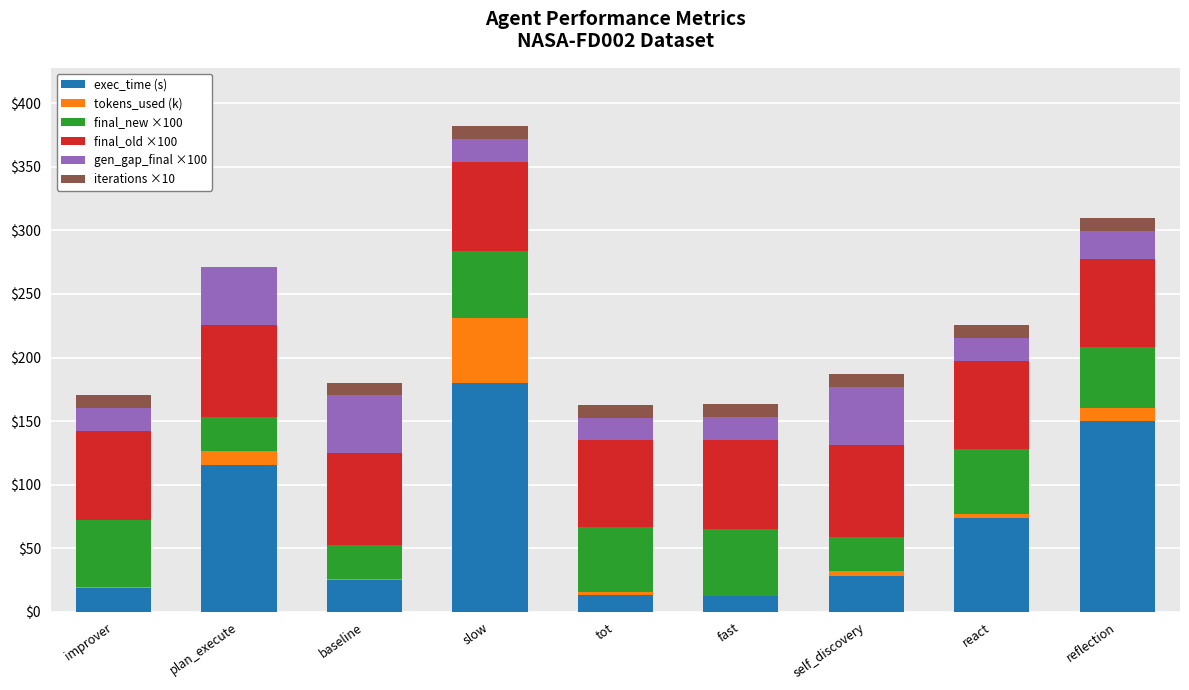

At which label does exec_time (s) reach its peak?

slow